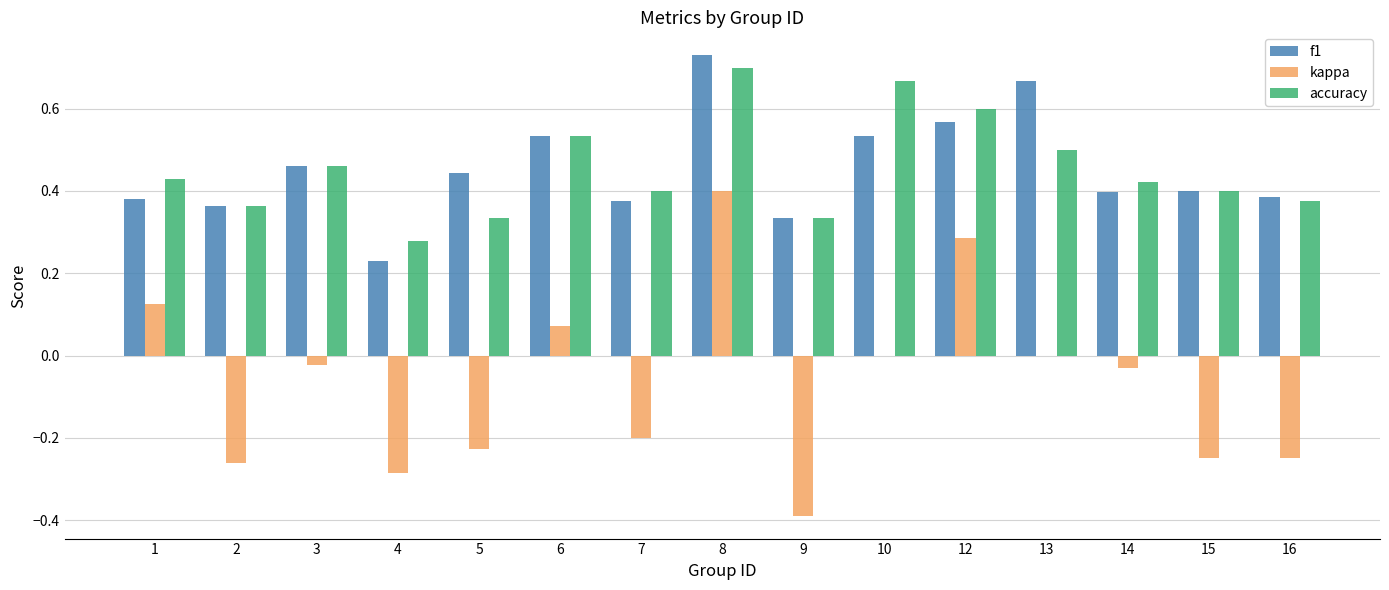

Which series changed the most between 3 and 7?

kappa